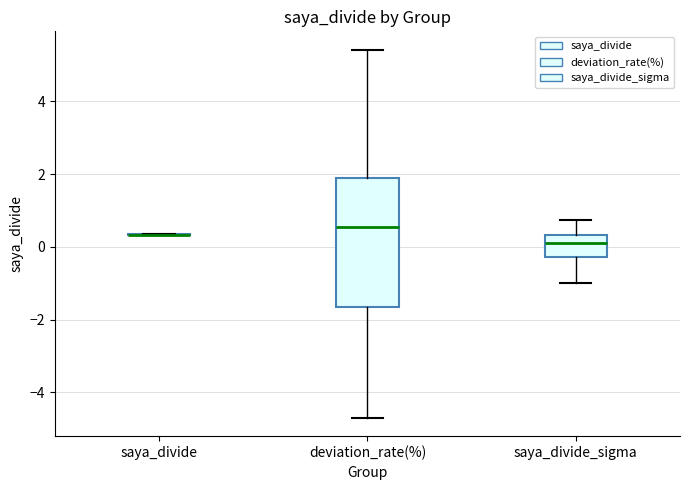

Where does the lower whisker of the box for saya_divide_sigma end on the y-axis? The values are not printed on the chart, so give them approximately, as read against the axis.

-1.0